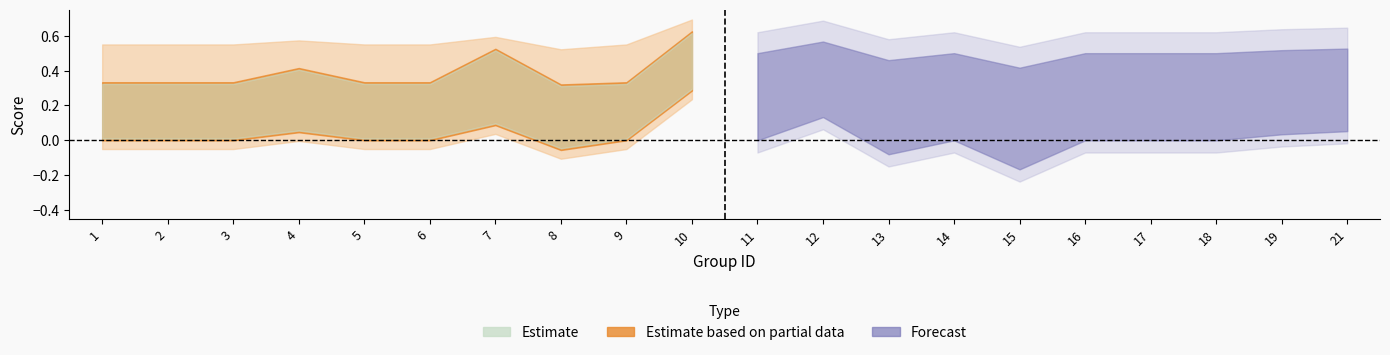

Where is the first local maximum for accuracy?

4